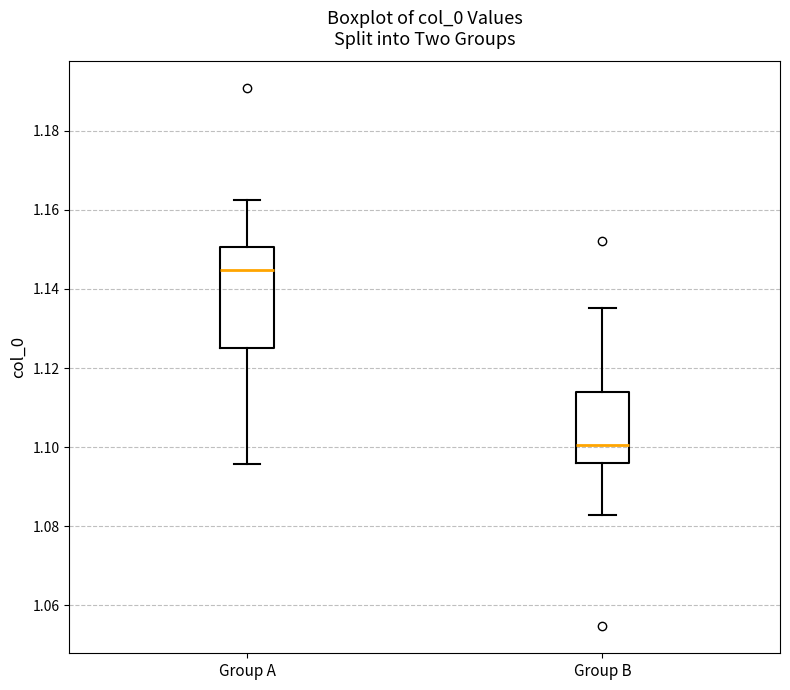

Which box is the tallest, from its lower edge to its upper edge?

Group A